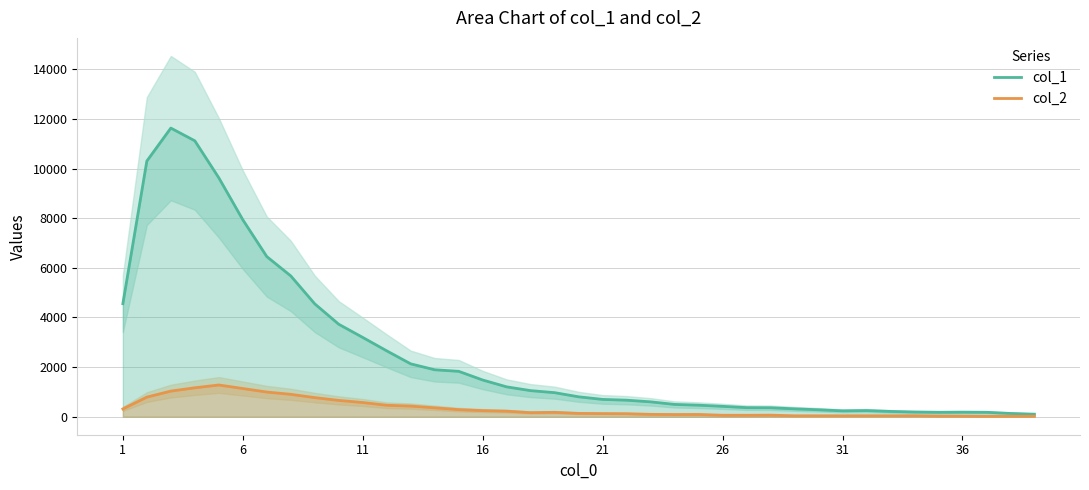

What is the maximum value shown in the chart?

11631